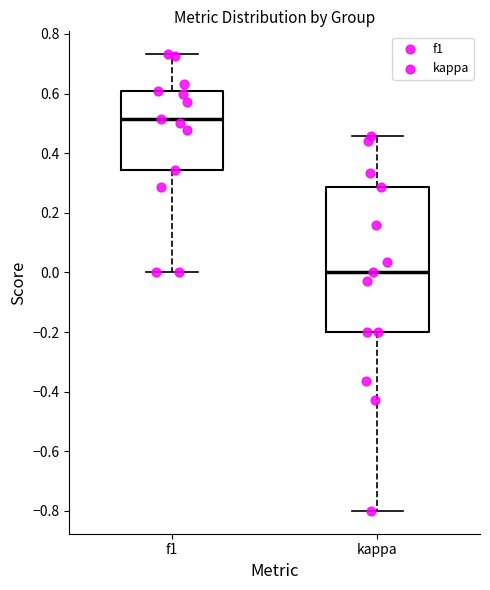

Comparing the boxes themselves (not the whiskers), which one is the tallest?

kappa